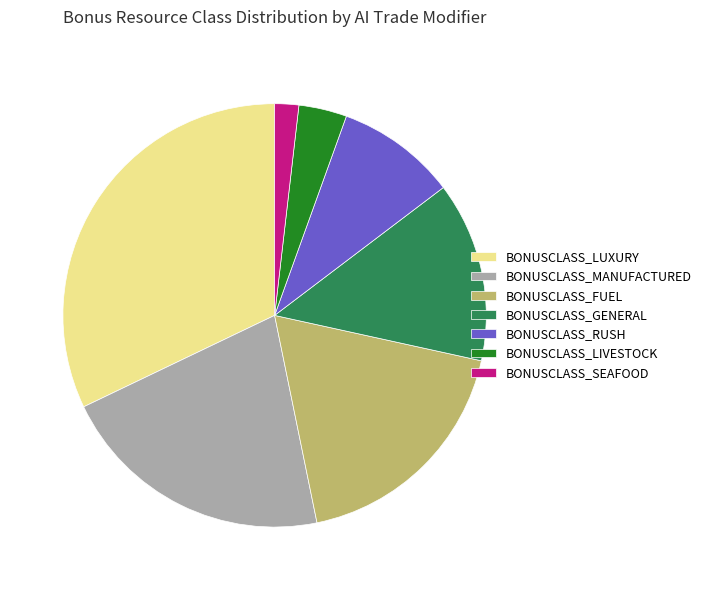

Combined, do BONUSCLASS_MANUFACTURED and BONUSCLASS_FUEL account for over 50%?

No